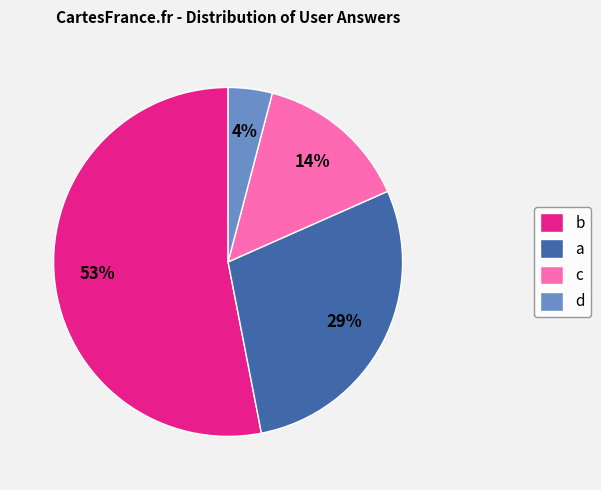

To the nearest percent, what is the difference between the b and a slice percentages?

24%